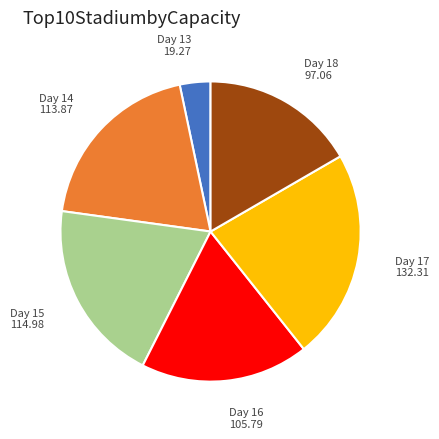

Is there a majority slice in this chart?

No